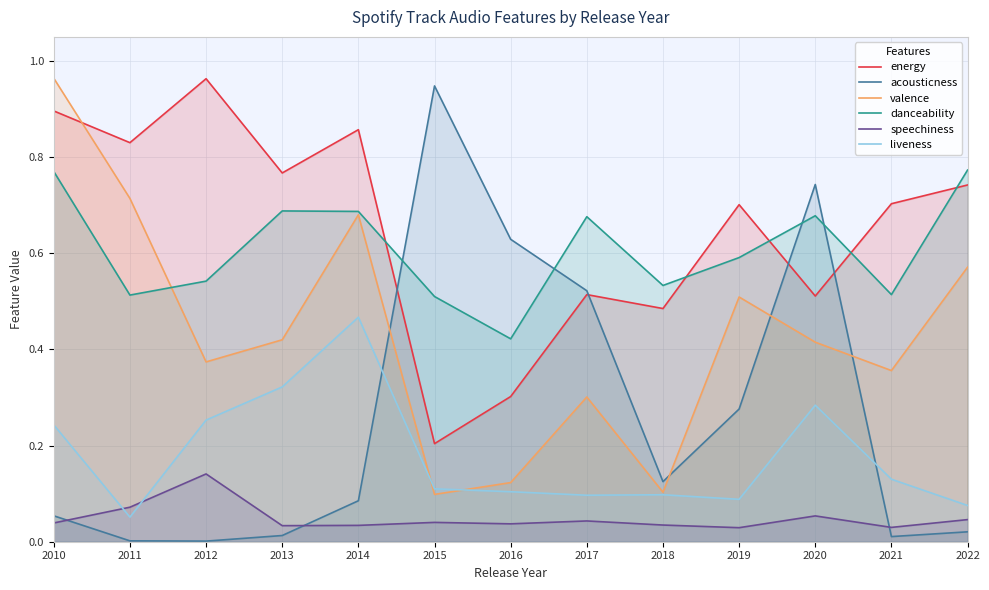

How many lines are shown in the chart?

6